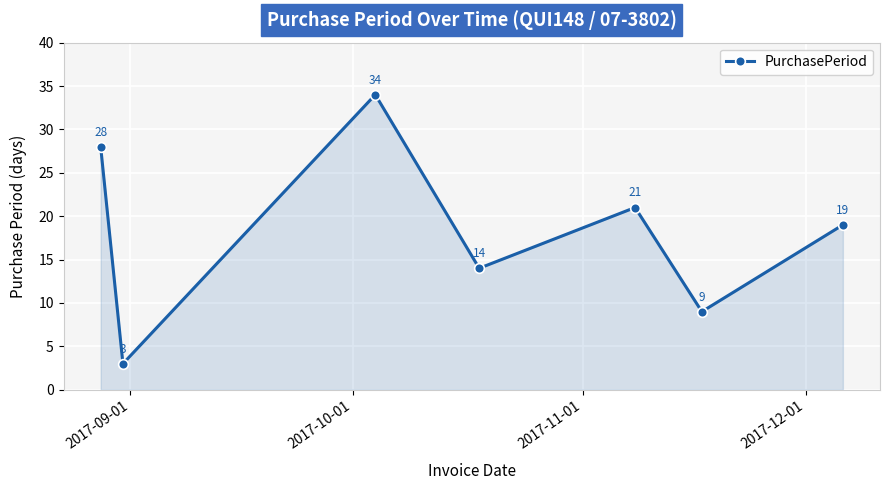

What is the maximum value shown in the chart?

34